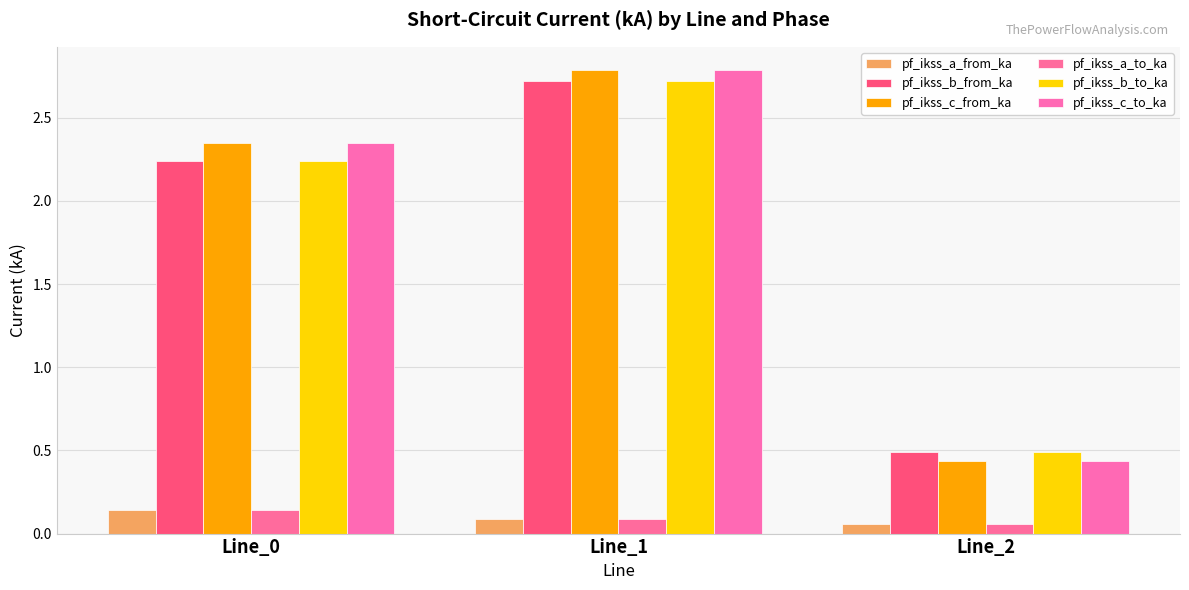

What are all the series names shown in the legend?

pf_ikss_a_from_ka, pf_ikss_b_from_ka, pf_ikss_c_from_ka, pf_ikss_a_to_ka, pf_ikss_b_to_ka, pf_ikss_c_to_ka